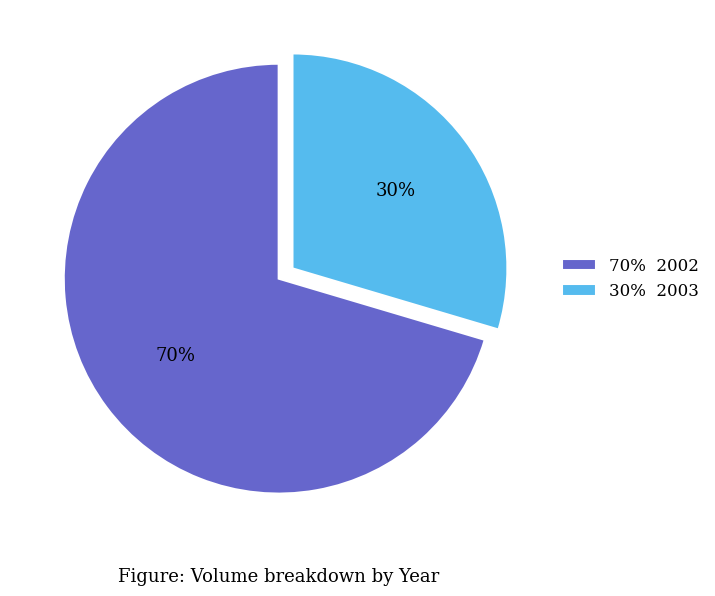

To the nearest percent, what is the average slice percentage?

50%